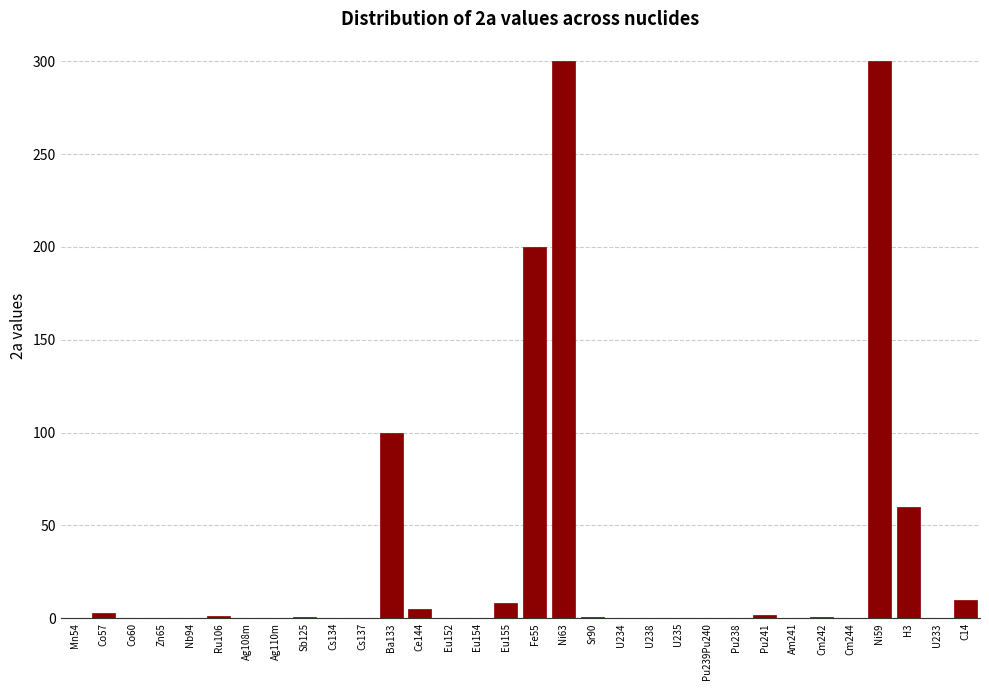

What is the maximum value shown in the chart?

300.0